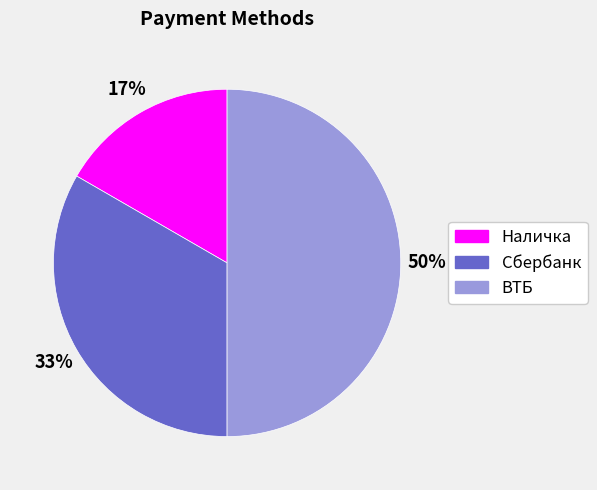

Between Наличка and ВТБ, which is larger?

ВТБ